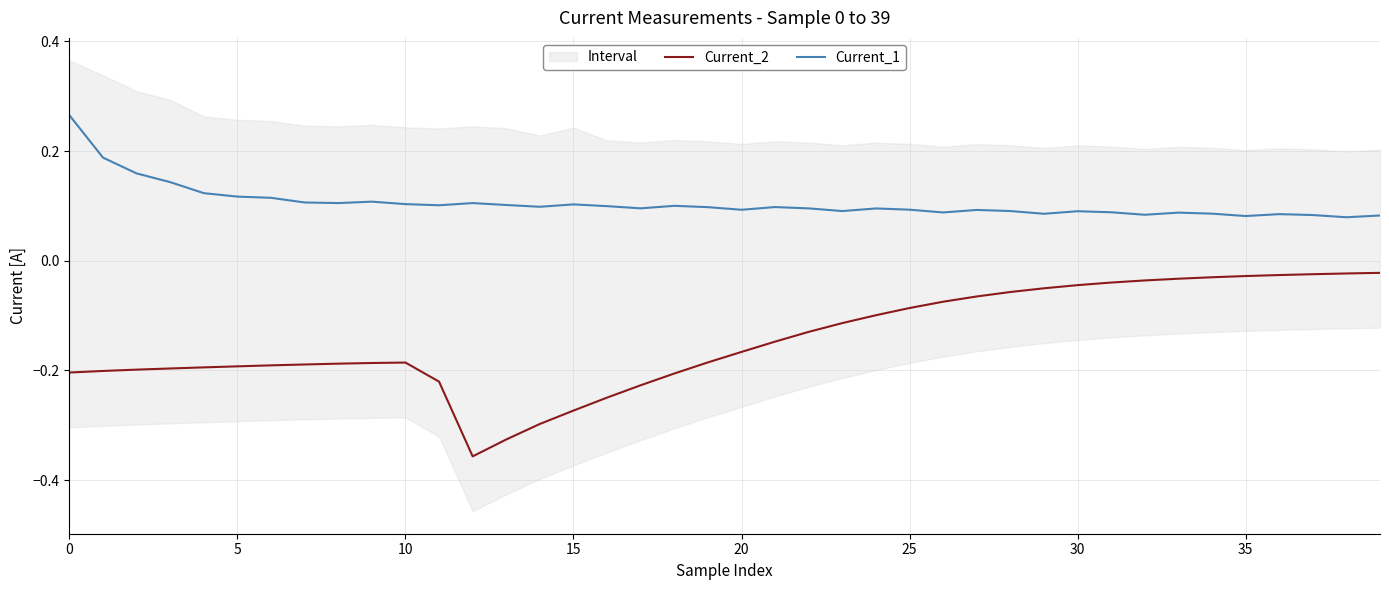

Is the value of Current_2 at 31 greater than the value of Current_1 at 26?

No